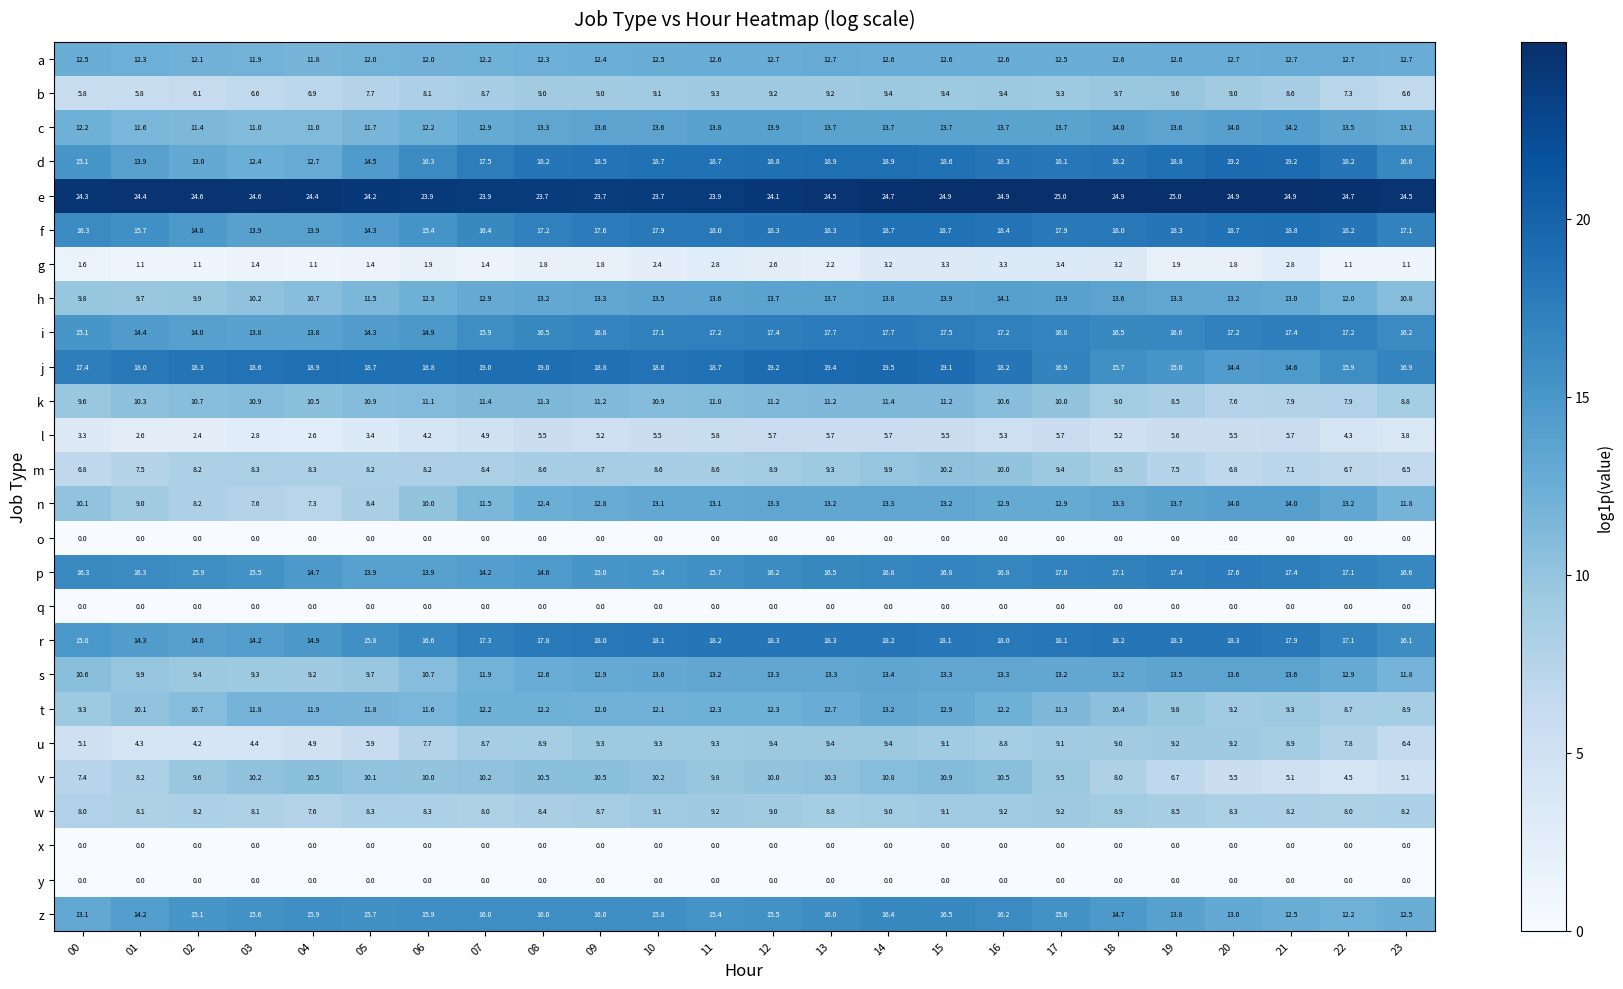

What is the difference between the second highest and second lowest values in the v series?

5.7